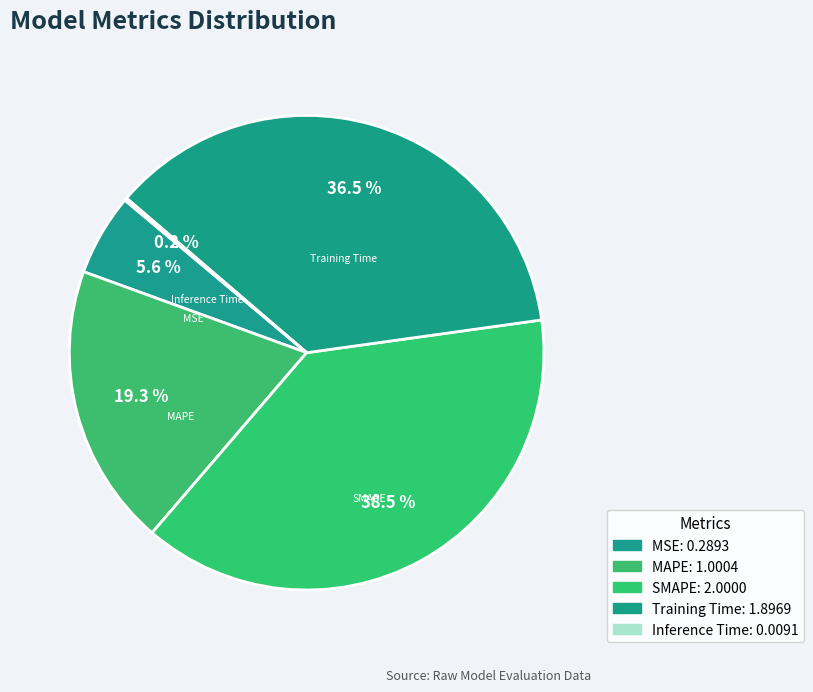

To the nearest percent, what is the difference between the largest and smallest slice percentages?

38%